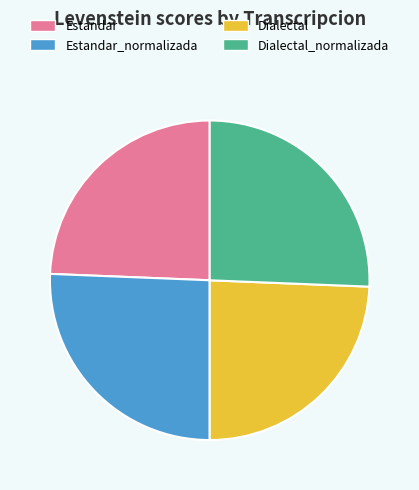

Is it true that Dialectal is 24% of the pie?

True